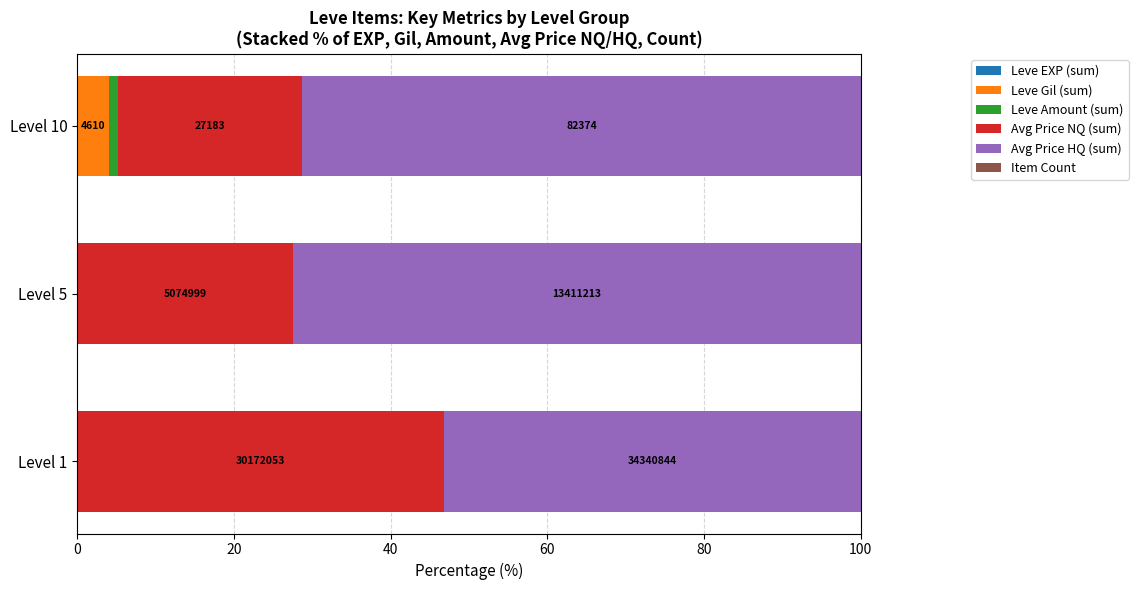

How many categories are shown in the chart?

3